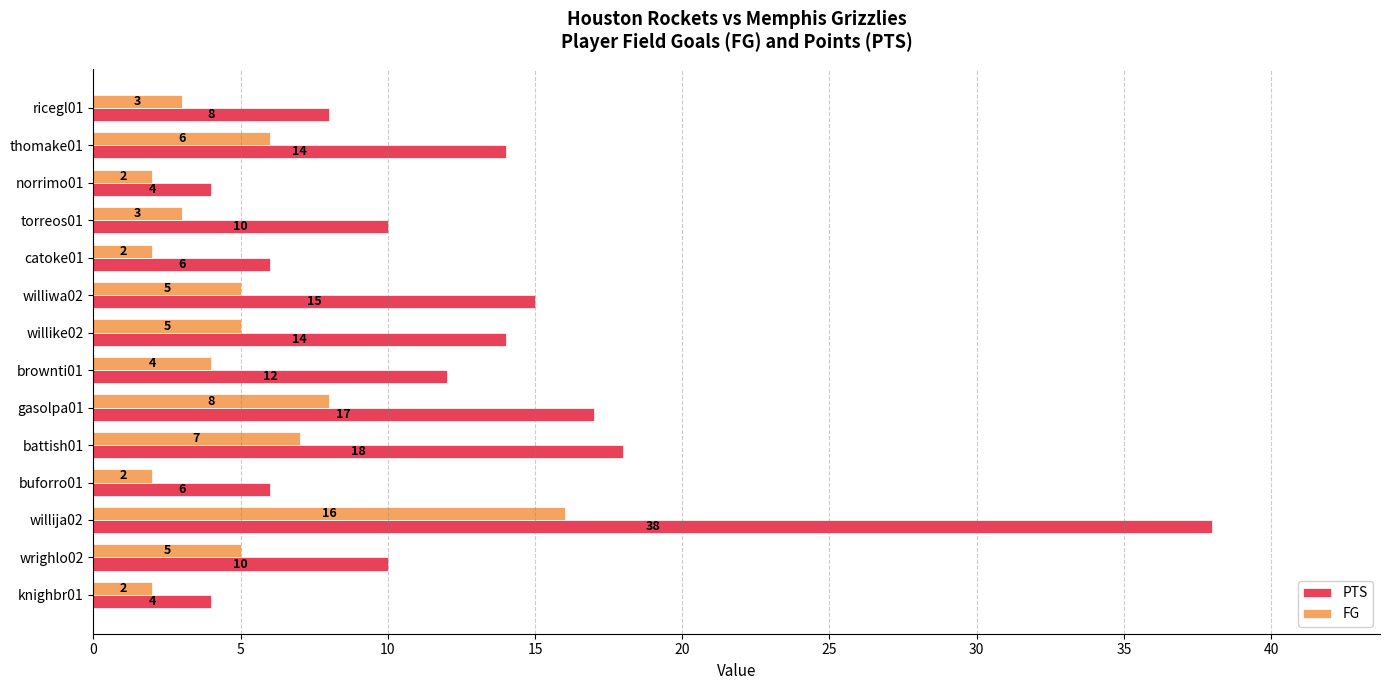

What value does the PTS series have at gasolpa01?

17